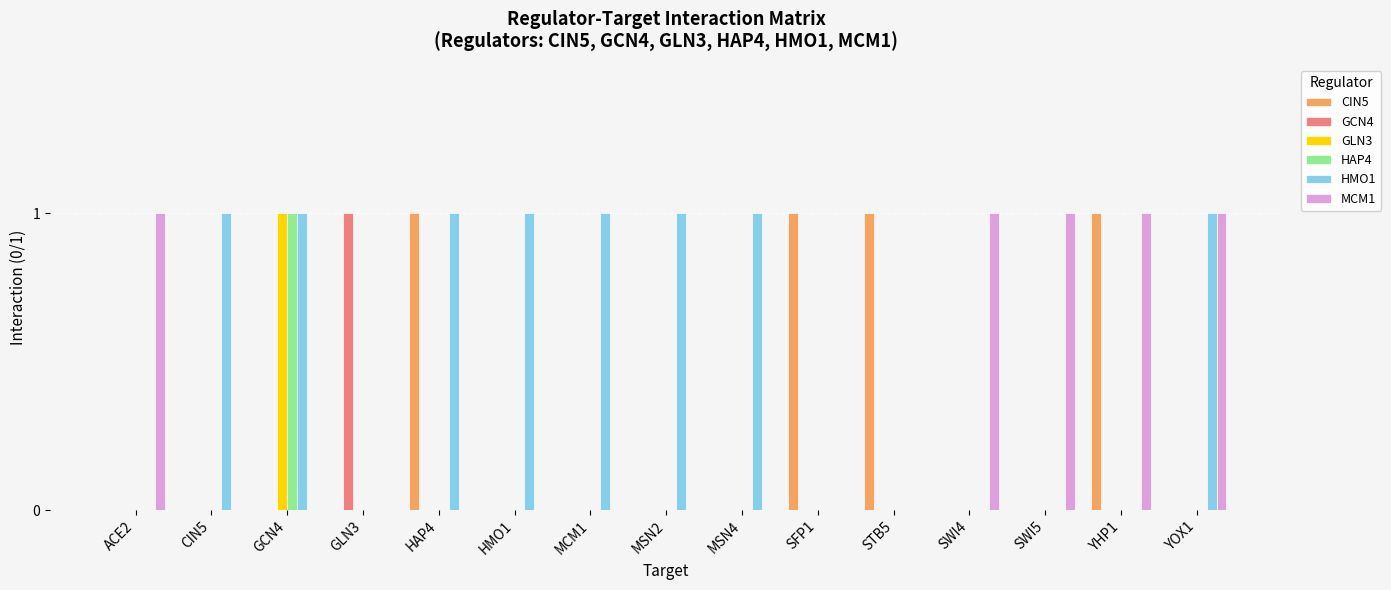

Which series has the largest total across all categories?

HMO1